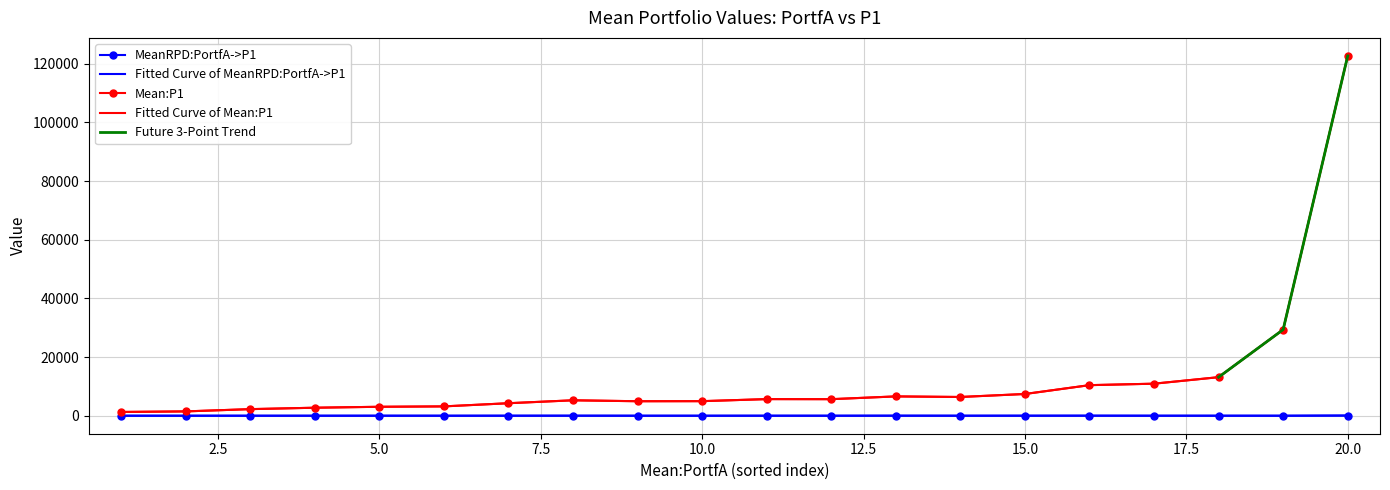

Is the value of MeanRPD:PortfA->P1 at 5 greater than the value of Mean:PortfA at 4?

No